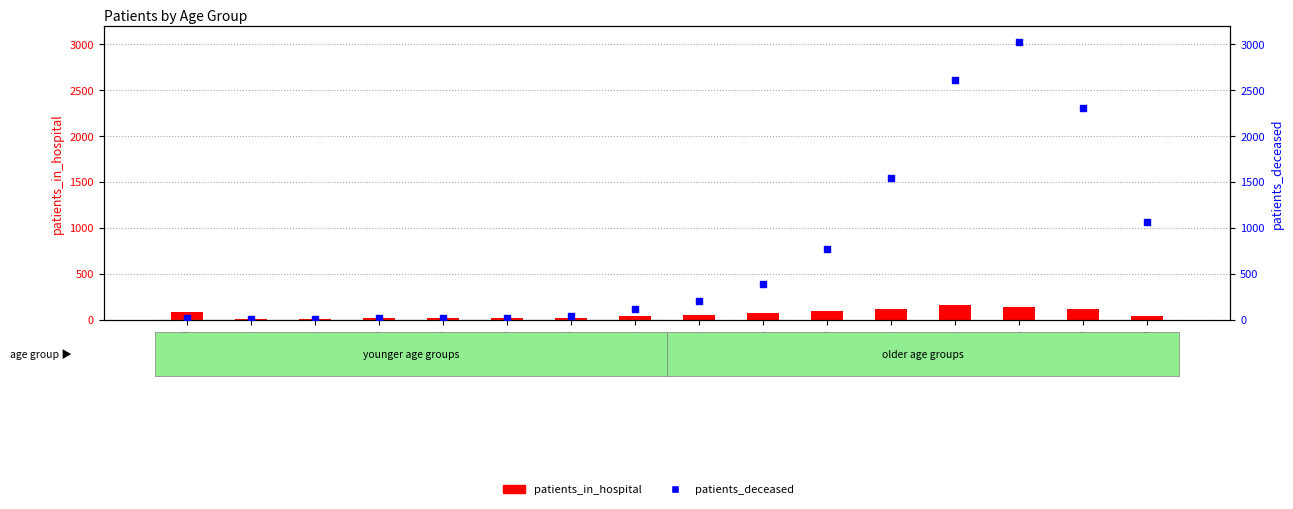

Is the value of patients_in_hospital at 75-79 greater than the value of patients_deceased at 30-34?

Yes